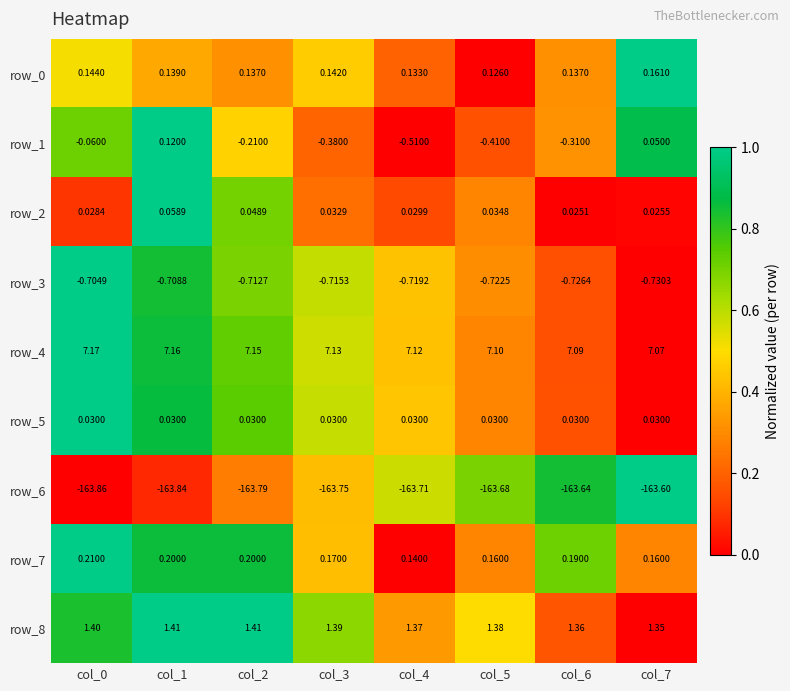

Between col_1 and col_2, which series saw the biggest shift?

row_1